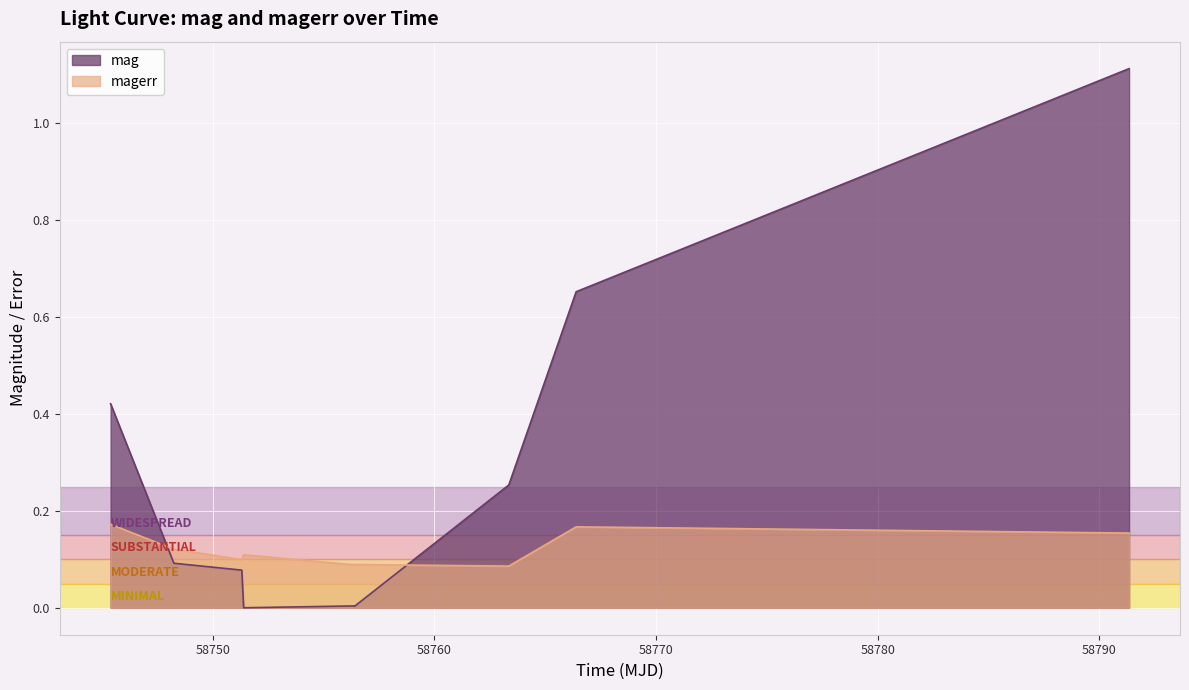

Rank the series by their maximum value, from highest to lowest.

mag, magerr